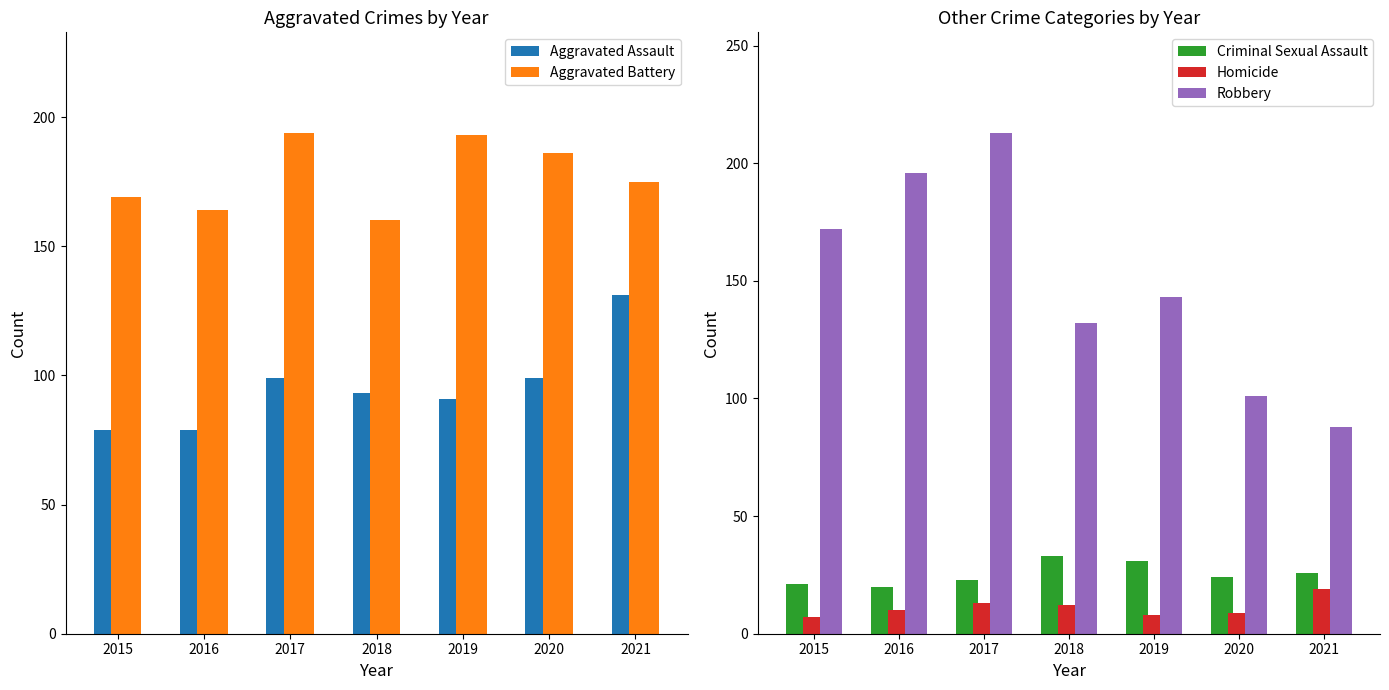

What is the value of the Homicide bar at the 3rd from the left?

13